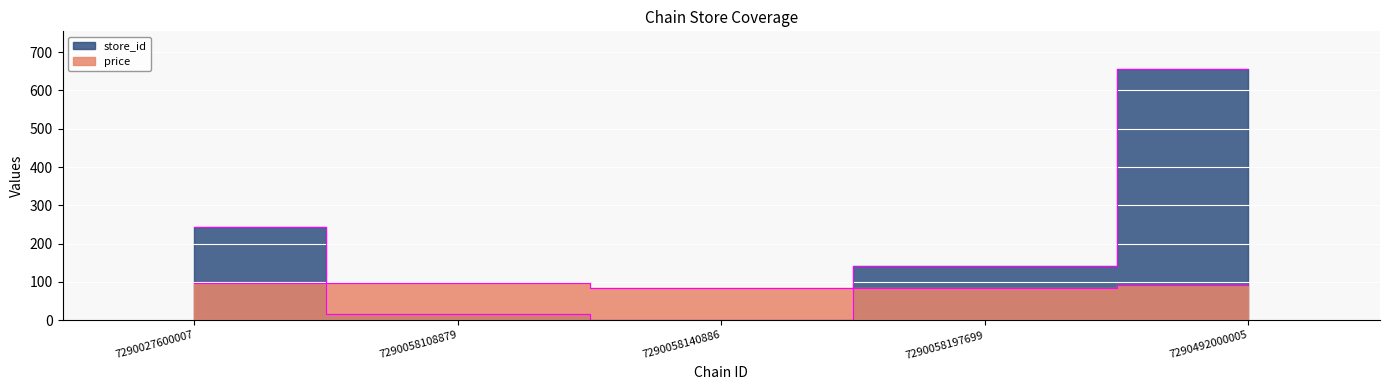

How many lines are shown in the chart?

2